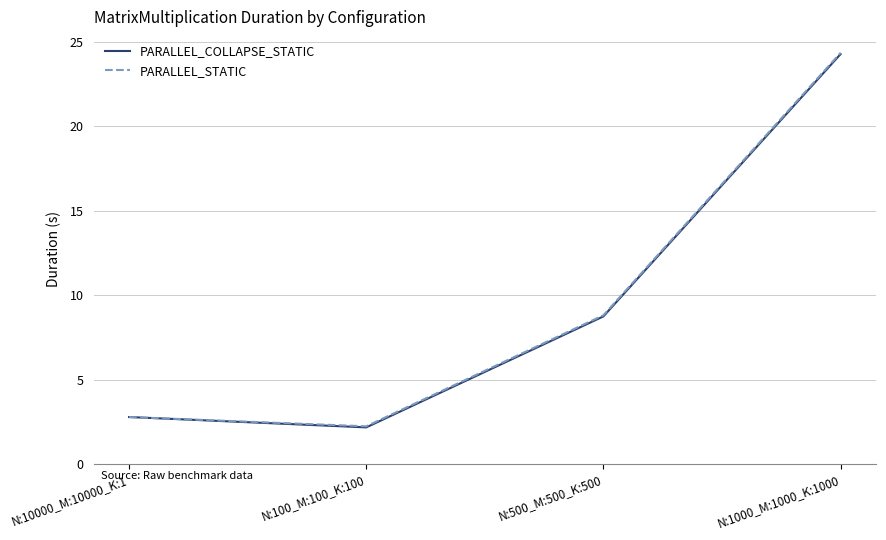

Is this an area chart (filled region under the line)?

No